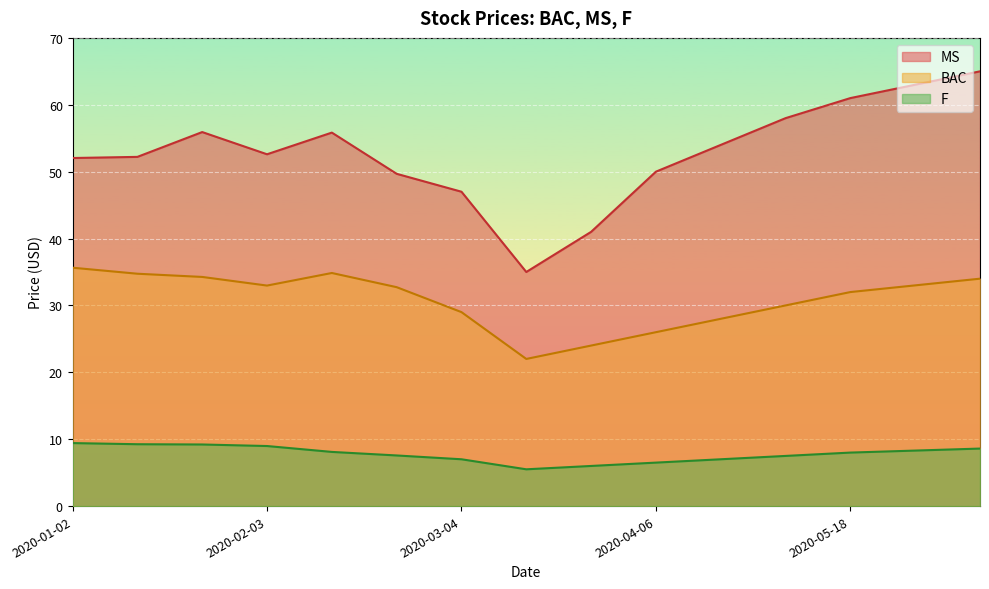

What is the label of the 7th point from the left?

2020-03-04